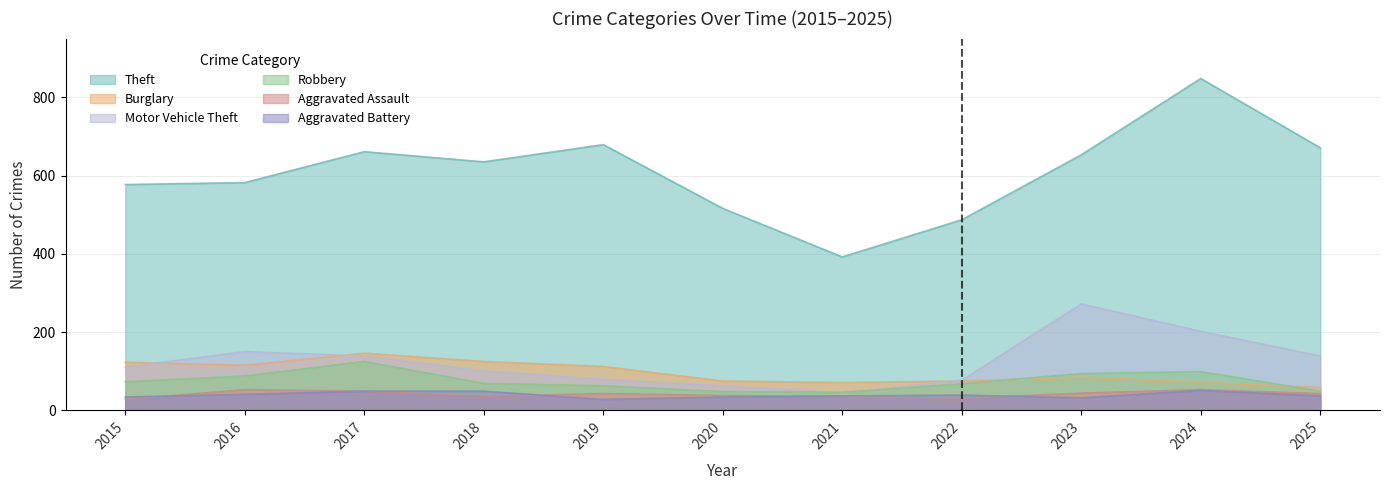

What is the difference between the Aggravated Battery values at 2015 and 2022?

5